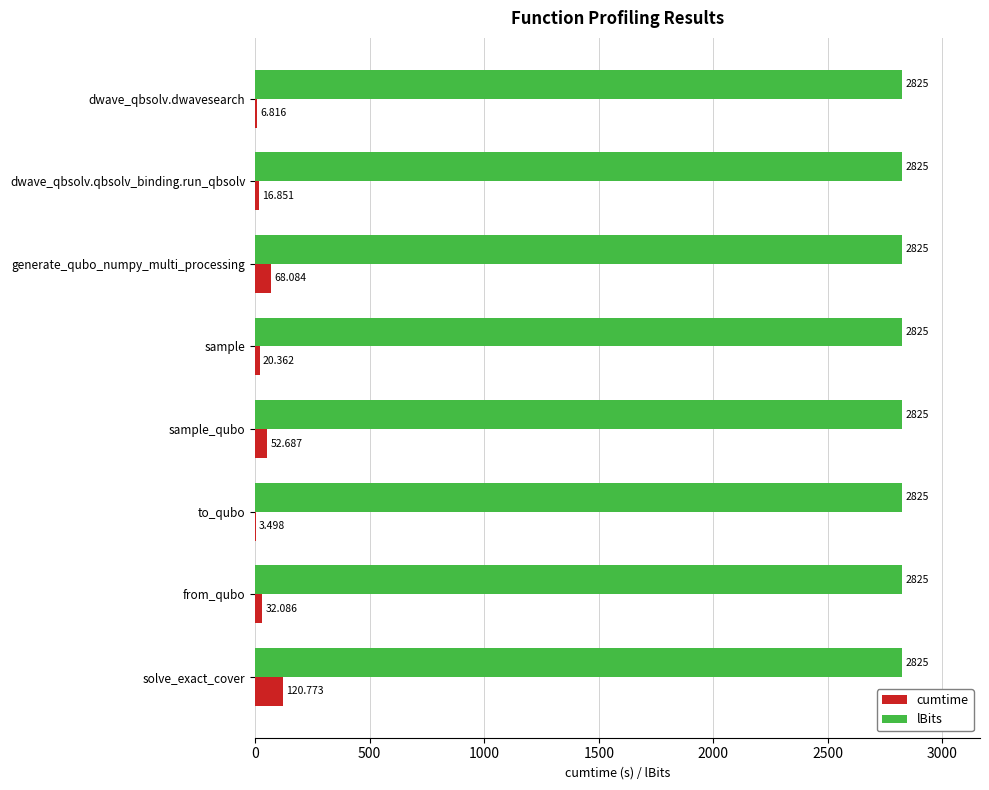

Is the value of lBits at from_qubo greater than the value of cumtime at to_qubo?

Yes